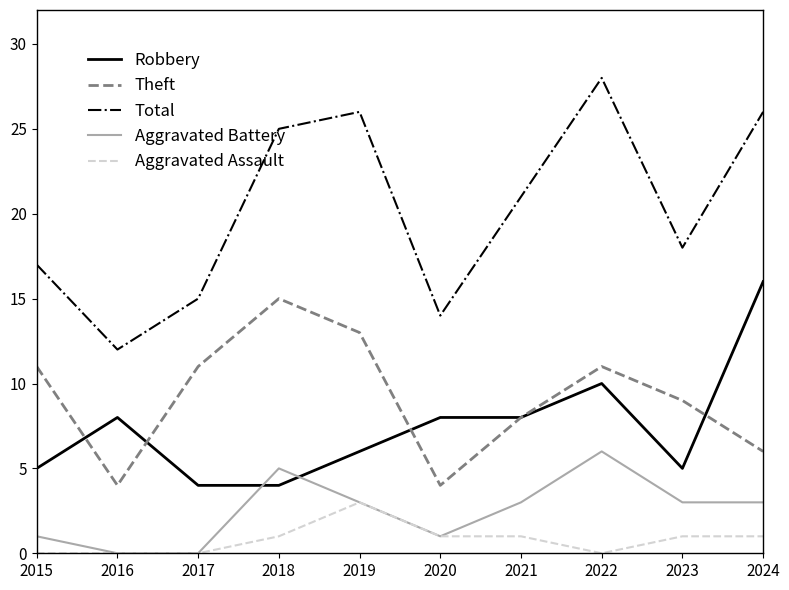

The value of Aggravated Battery at 2017 is -4. True or false?

False